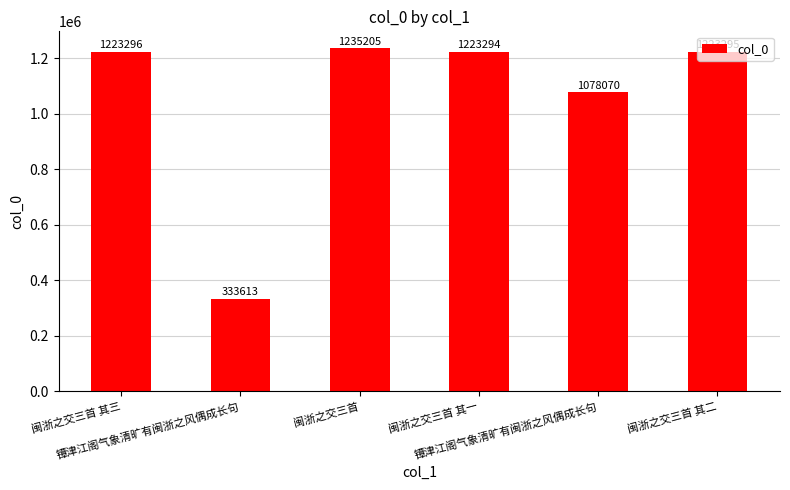

Reading right to left, extract all data points from this chart.

闽浙之交三首 其二=1223295	镡津江阁气象清旷有闽浙之风偶成长句=1078070	闽浙之交三首 其一=1223294	闽浙之交三首=1235205	镡津江阁气象清旷有闽浙之风偶成长句=333613	闽浙之交三首 其三=1223296